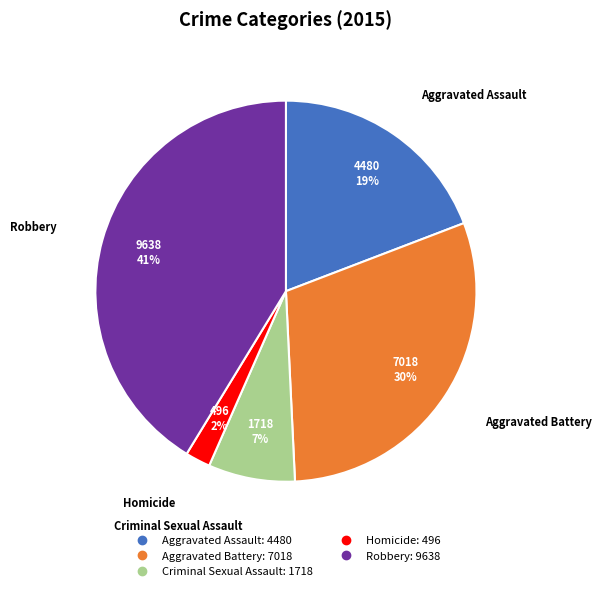

Between Aggravated Battery and Homicide, which is larger?

Aggravated Battery